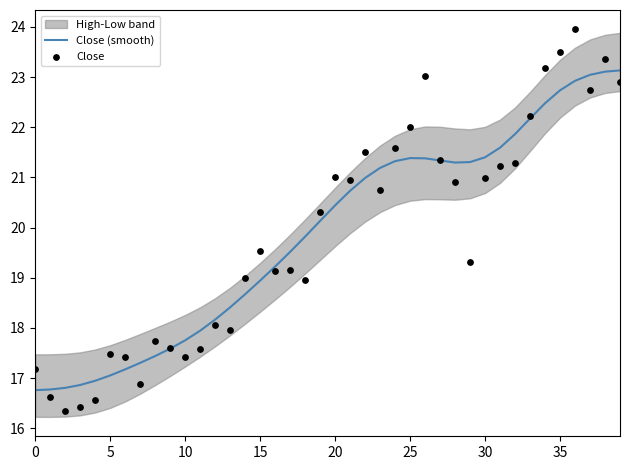

What is the lowest value of the Close (smooth) series?

16.8